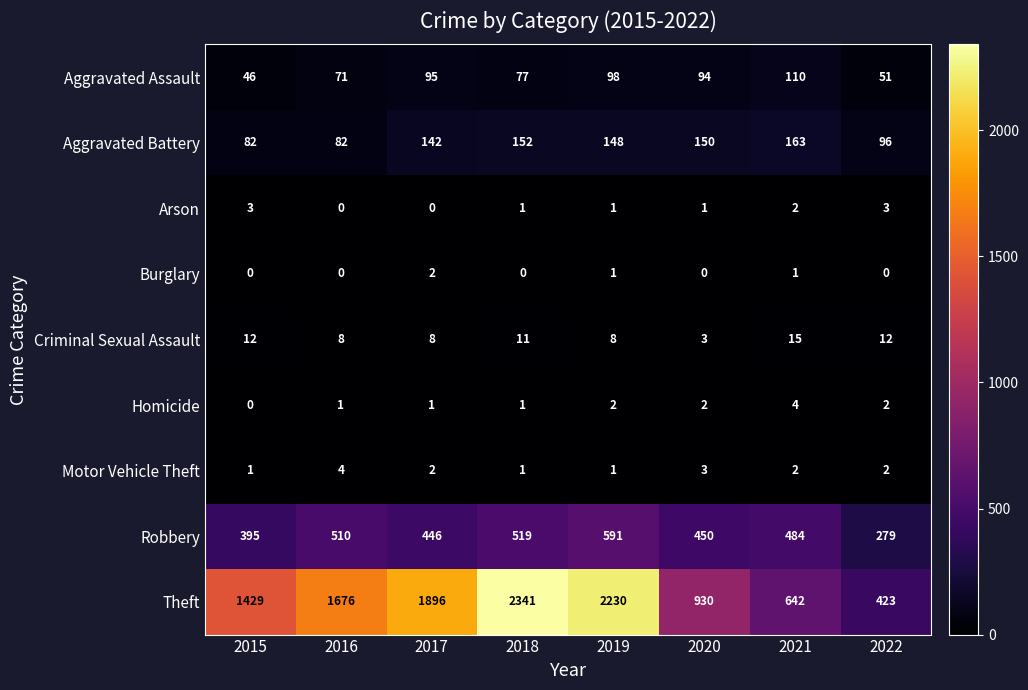

What is the maximum value shown in the chart?

2341